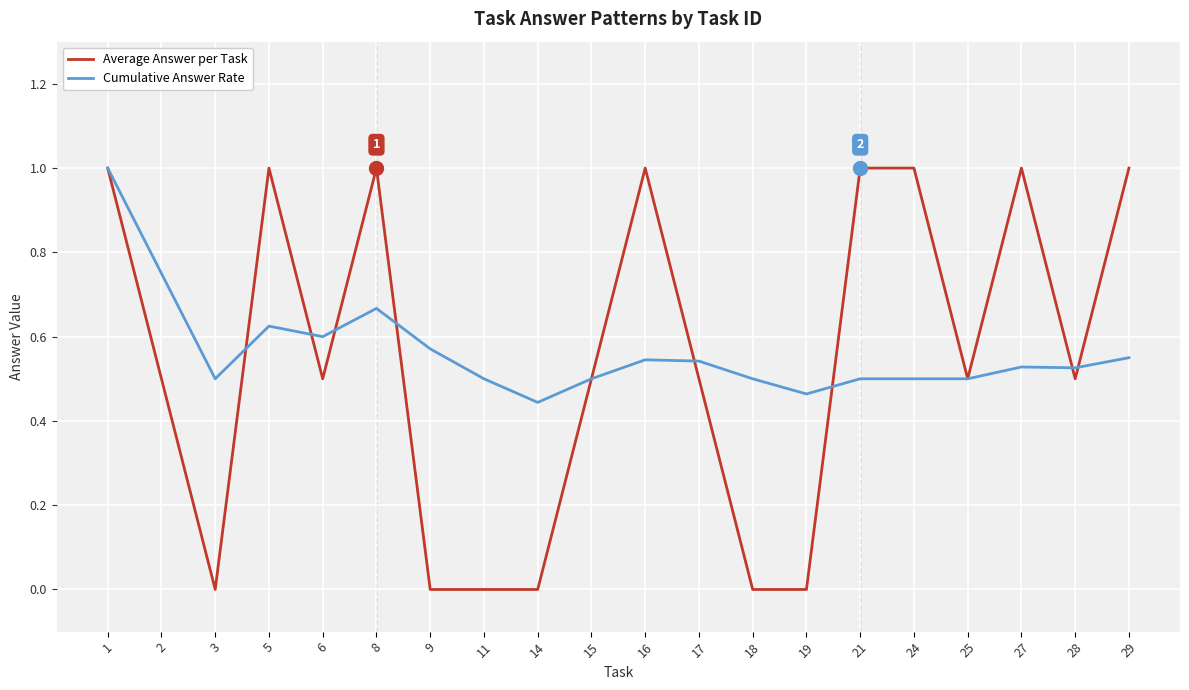

Between 8 and 9, which series saw the biggest shift?

Average Answer per Task